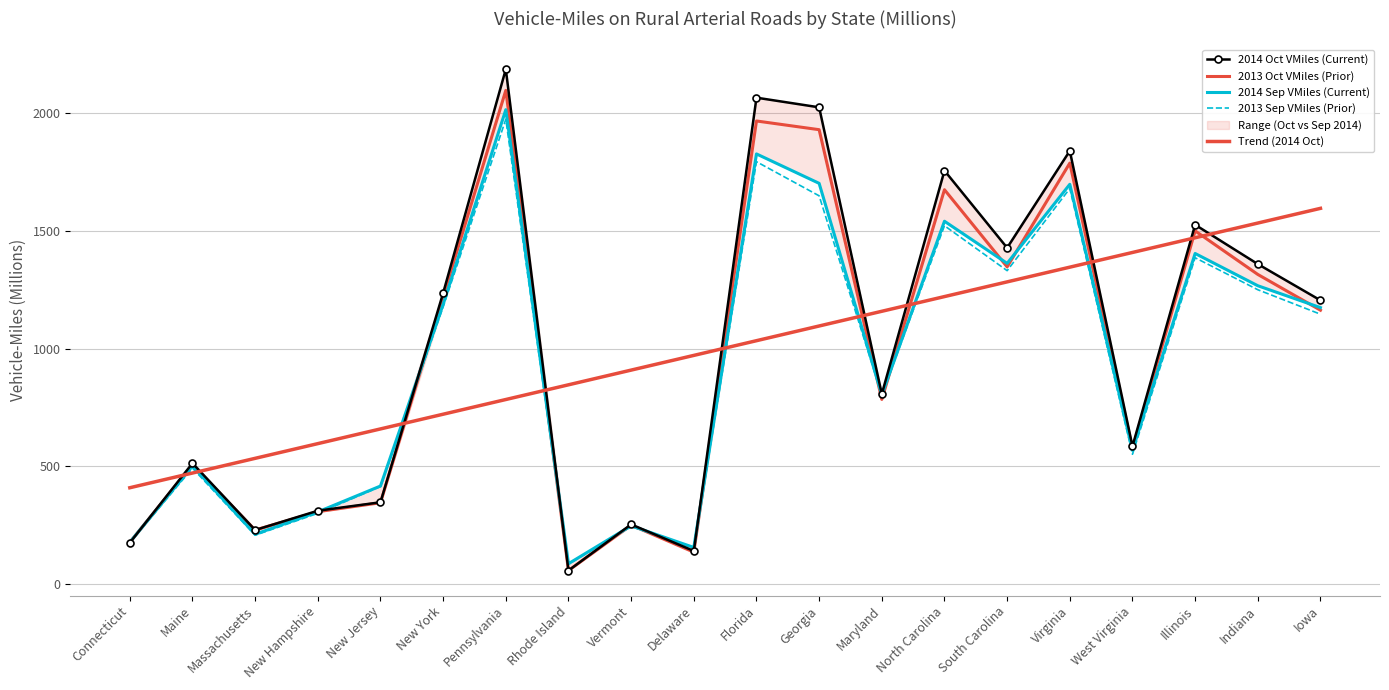

What value does the 2014 Sep VMiles (Current) series have at Virginia?

1699.0